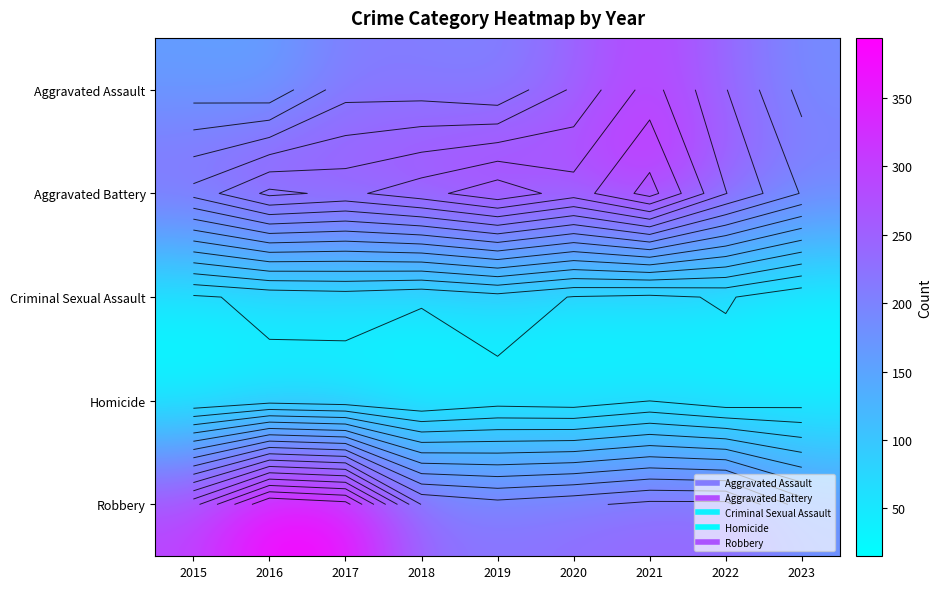

Which category has the lowest value in the Aggravated Assault series?

2016